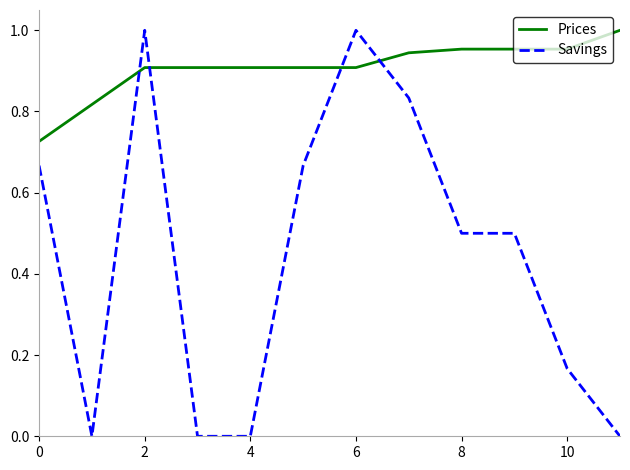

How many Prices values are between 0 and 1?

12